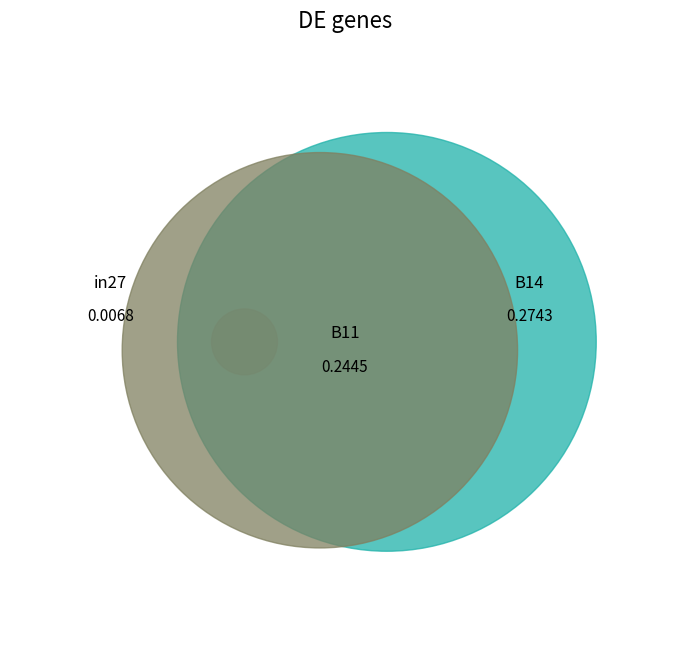

What percentage is the in27 slice, to the nearest percent?

1%